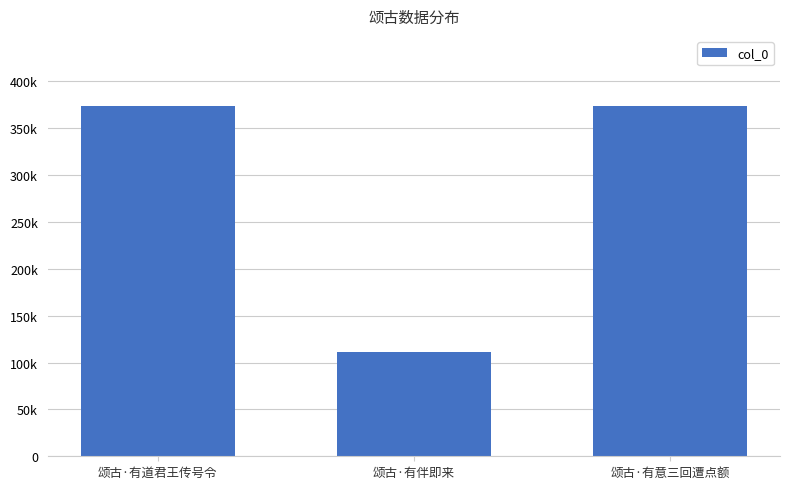

Are the bars horizontal?

No